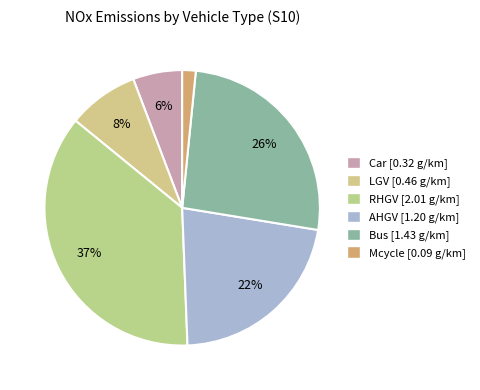

What is the change in value from AHGV to Mcycle?

-1.1